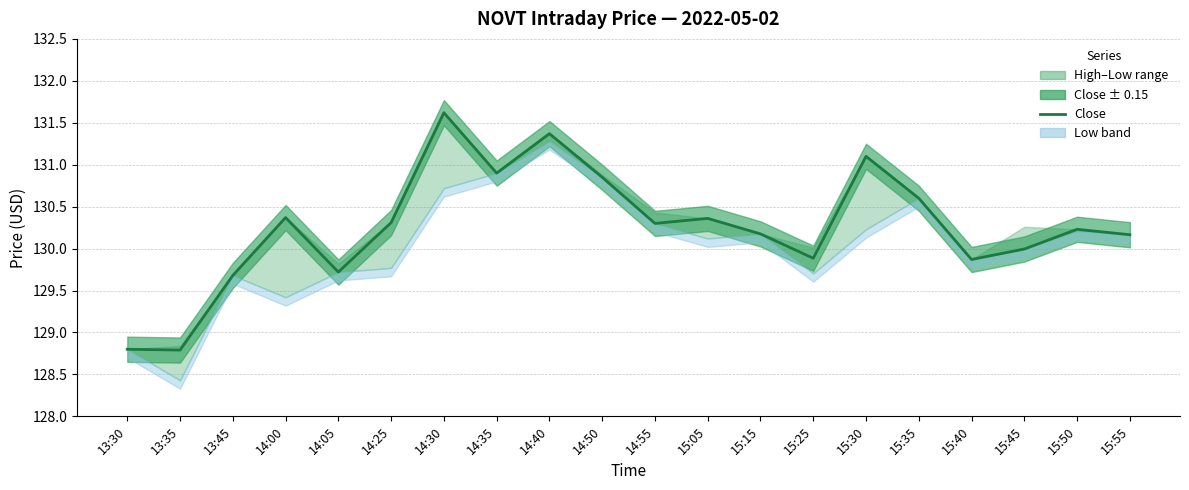

Is it true that the value at 14:40 is 131.4?

True